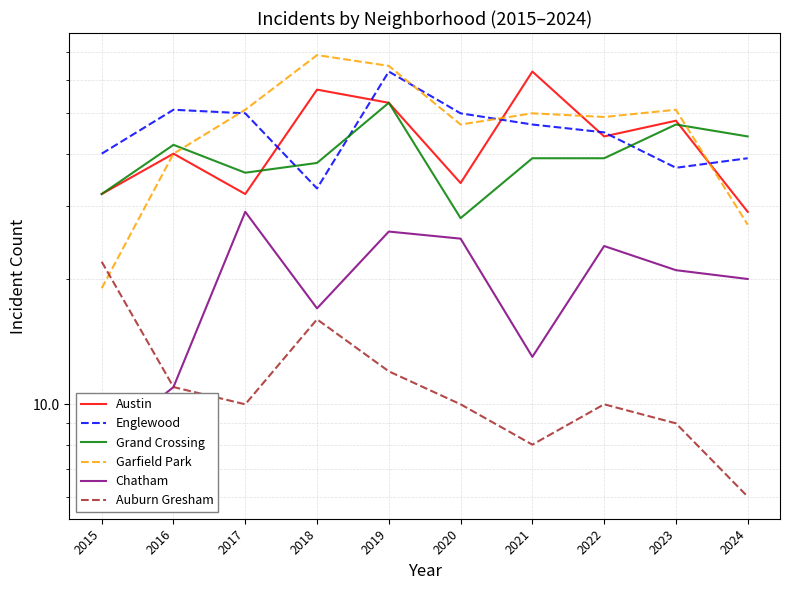

True or false: Chatham and Austin intersect in this chart.

False